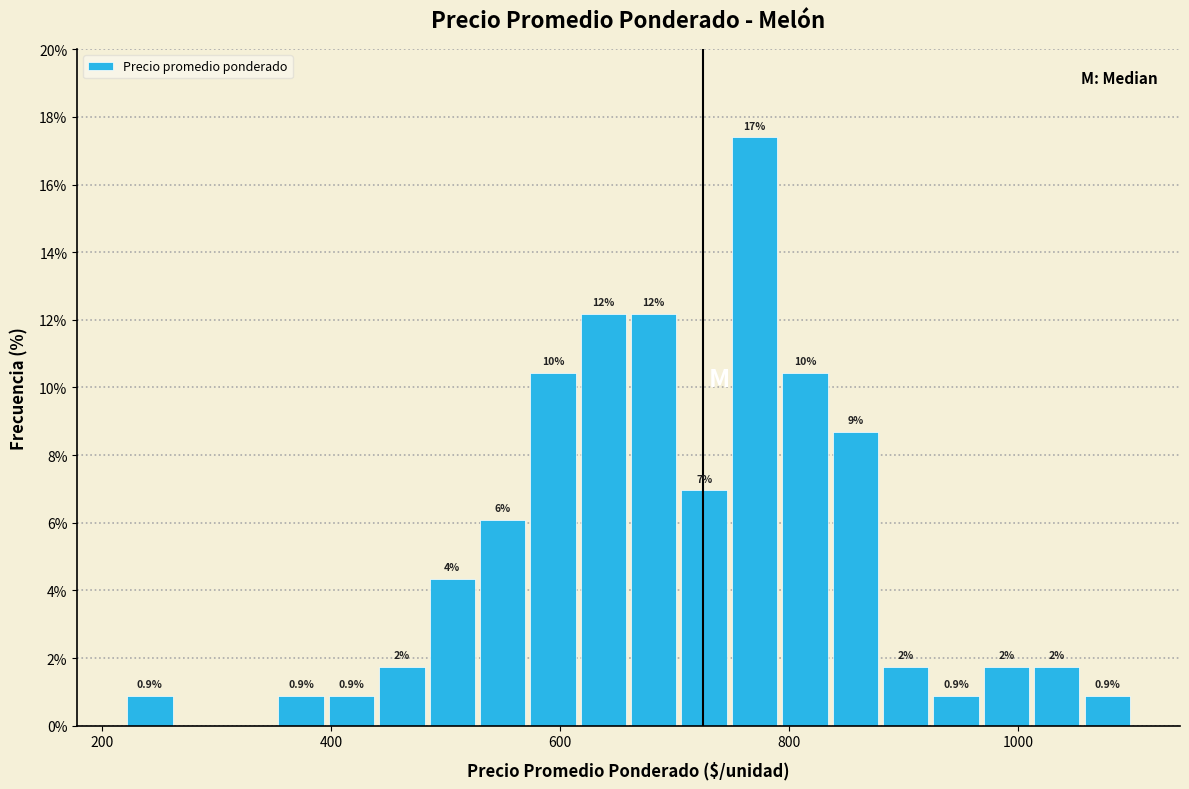

Read against the x-axis, roughly where is the centre of the tallest bar?

780